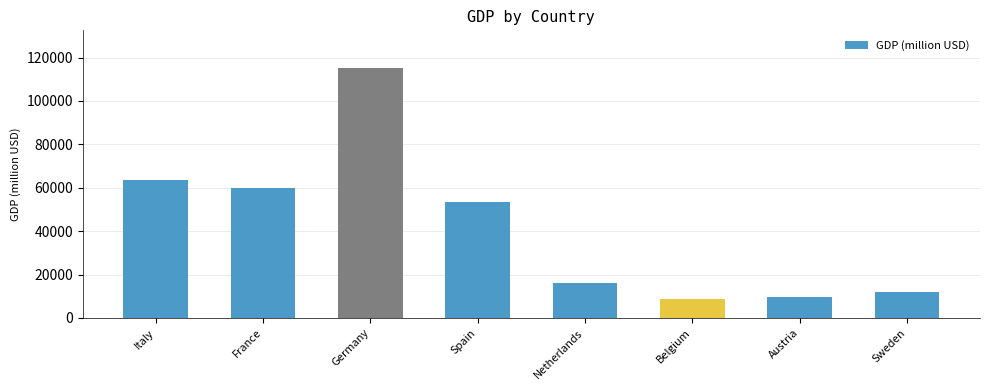

How many data points does each series have?

8